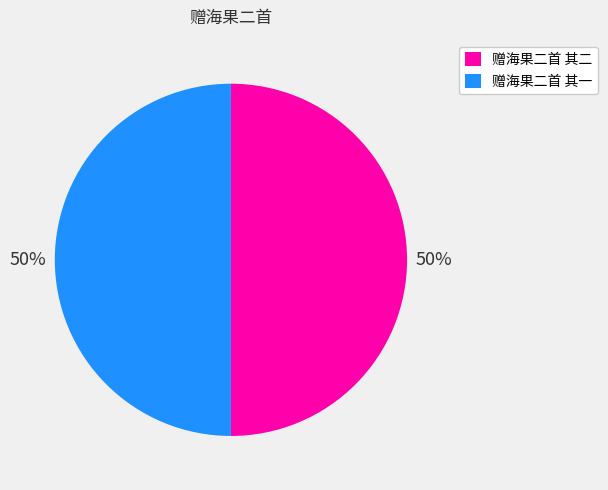

How many segments does this pie chart have?

2